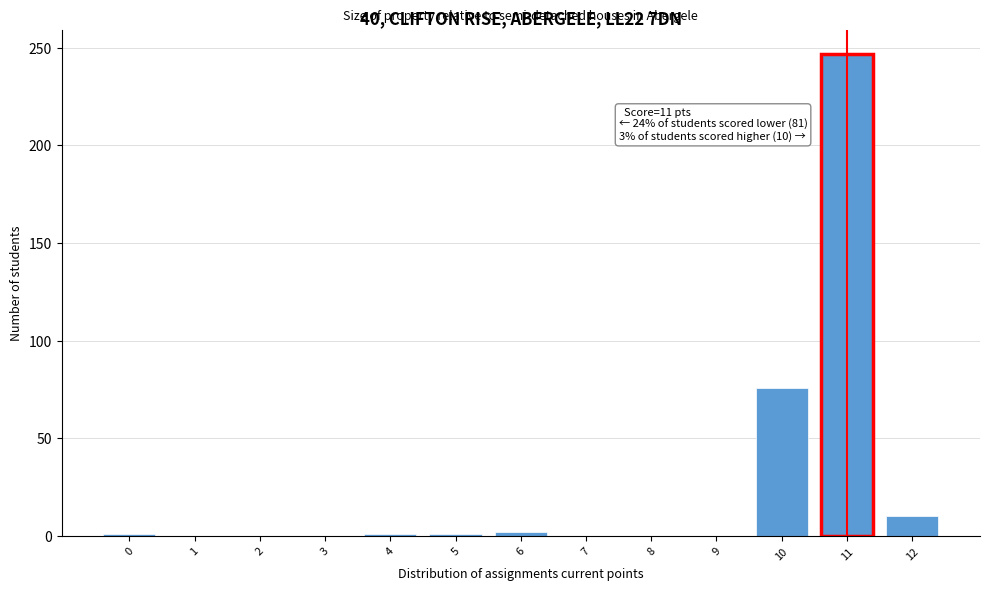

At which label is the value closest to 123?

10